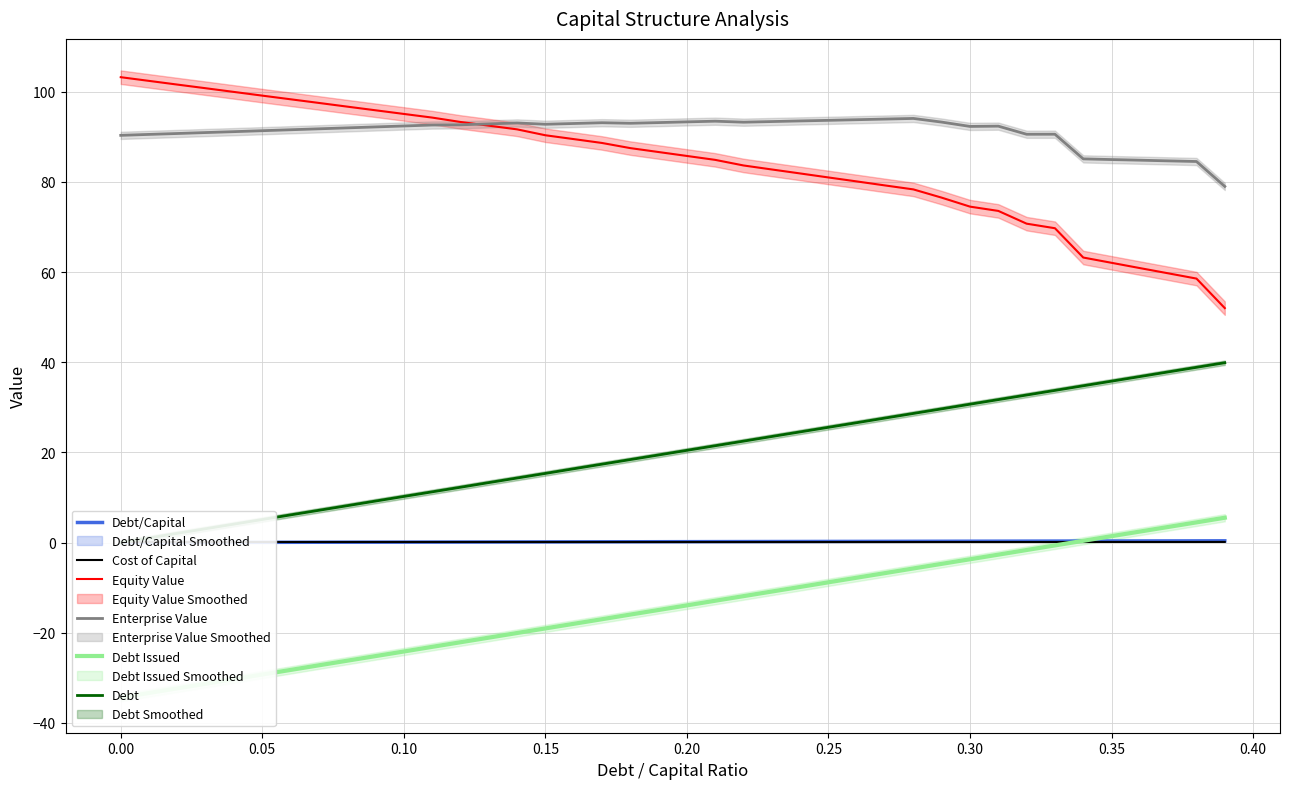

True or false: Equity Value has a value of 103.2 at 0.00.

True